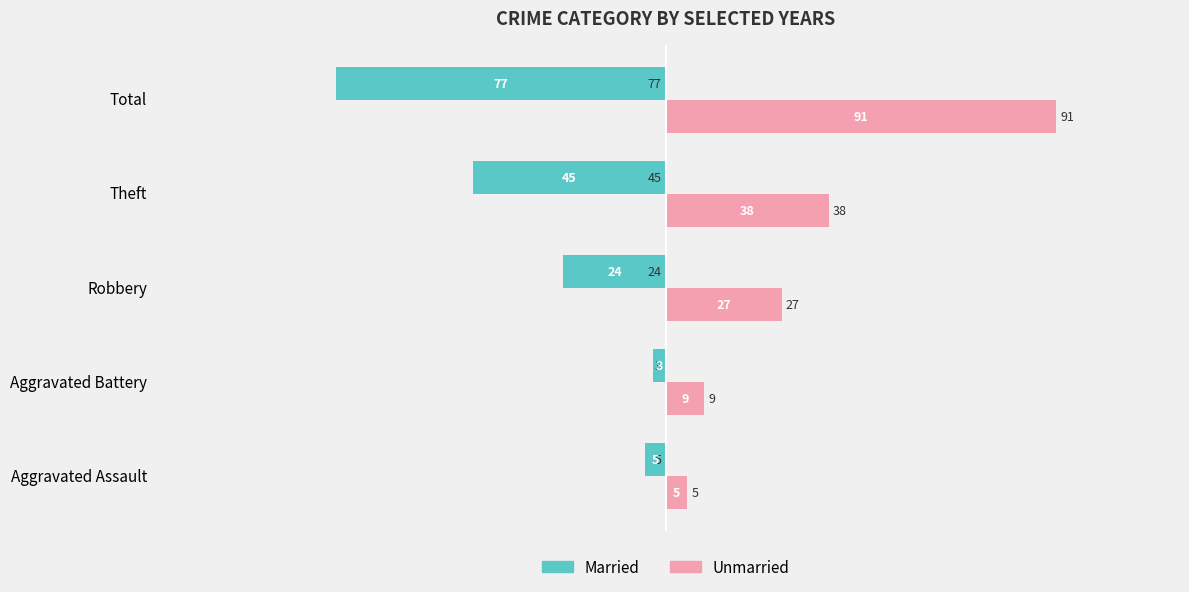

What is the minimum value shown in the chart?

-77